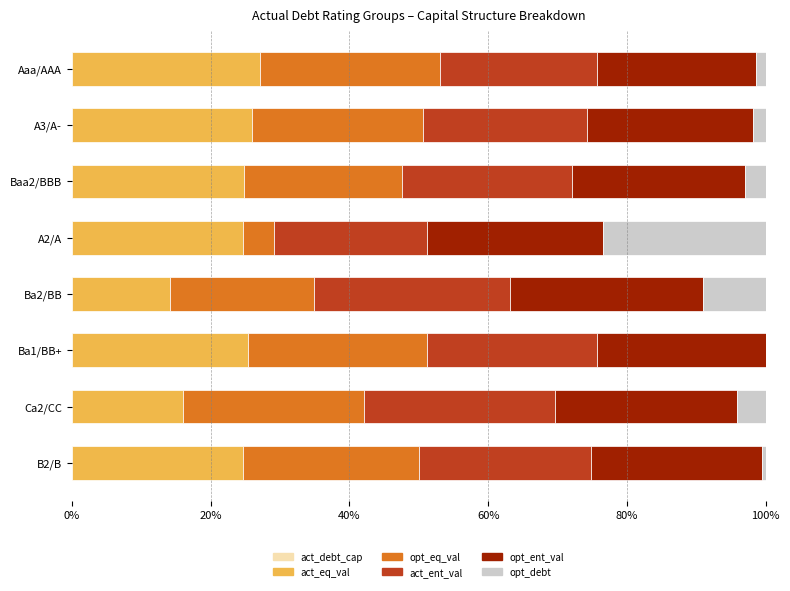

How many categories are shown in the chart?

8